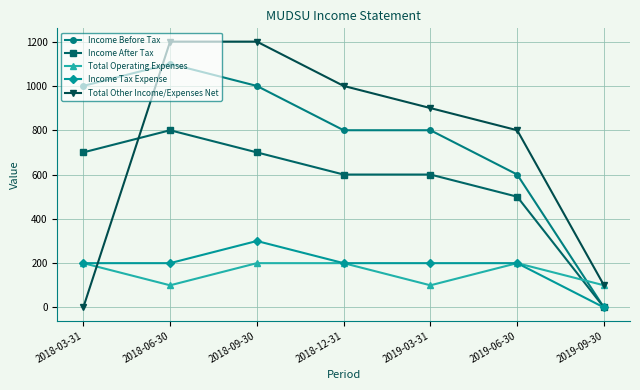

What is the average value of the Total Other Income/Expenses Net series?

743